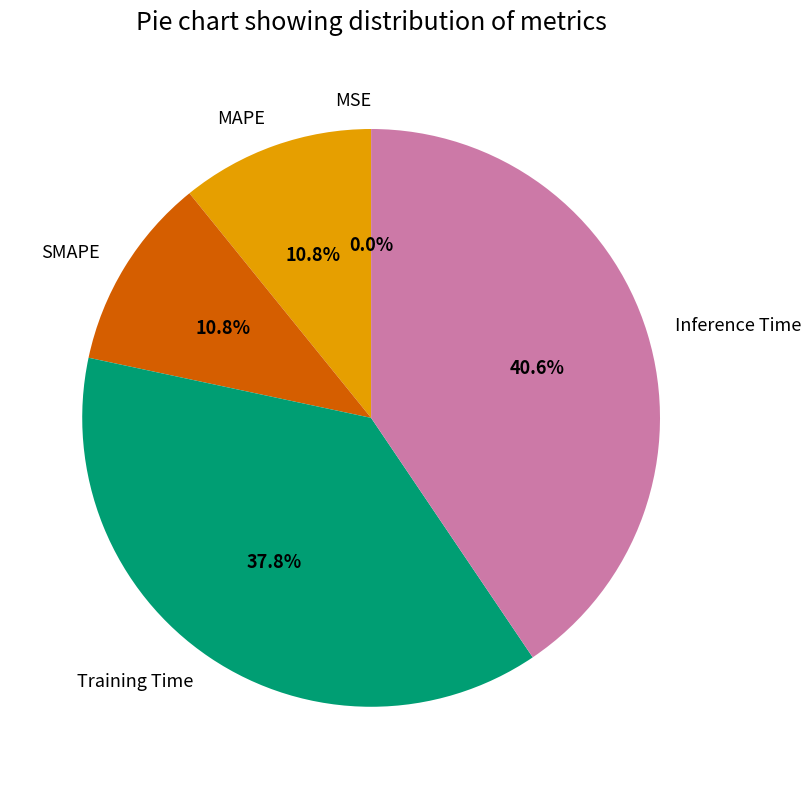

Is there any slice that represents more than half of the pie?

No